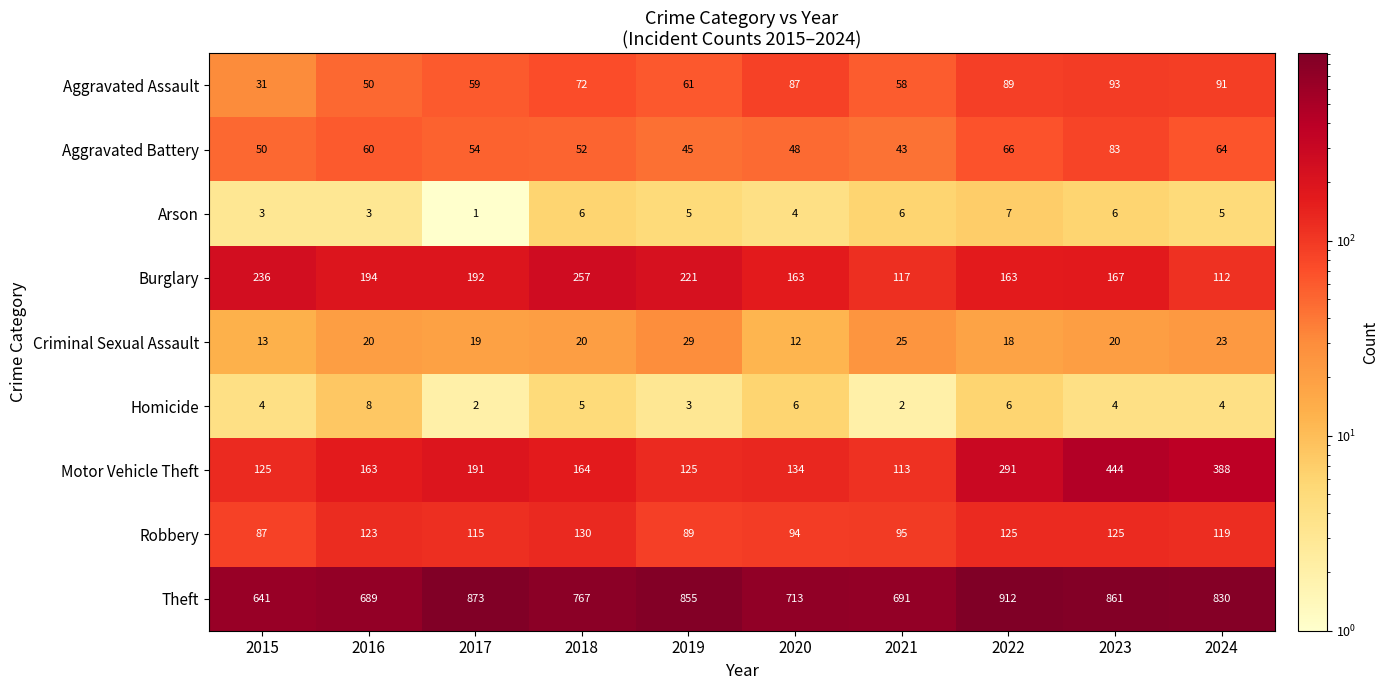

At which category is the sum across all series the highest?

2023